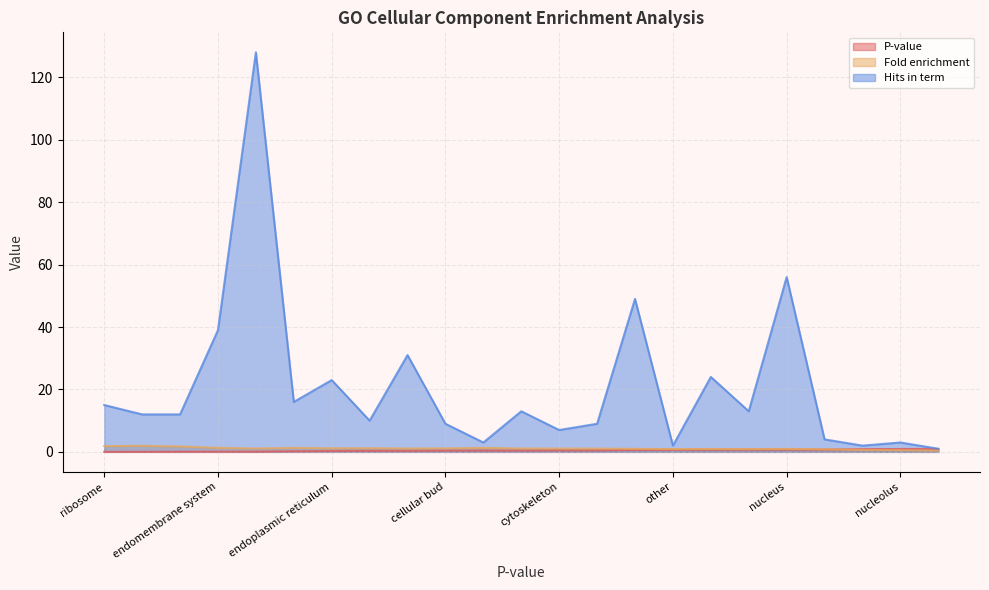

What is the highest value of the P-value series?

0.9